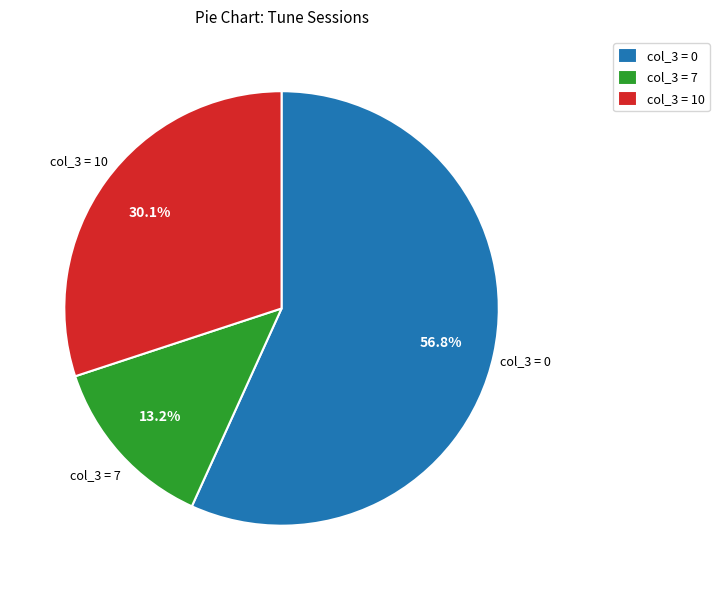

Is the sum of col_3 = 7 and col_3 = 10 greater than half?

No